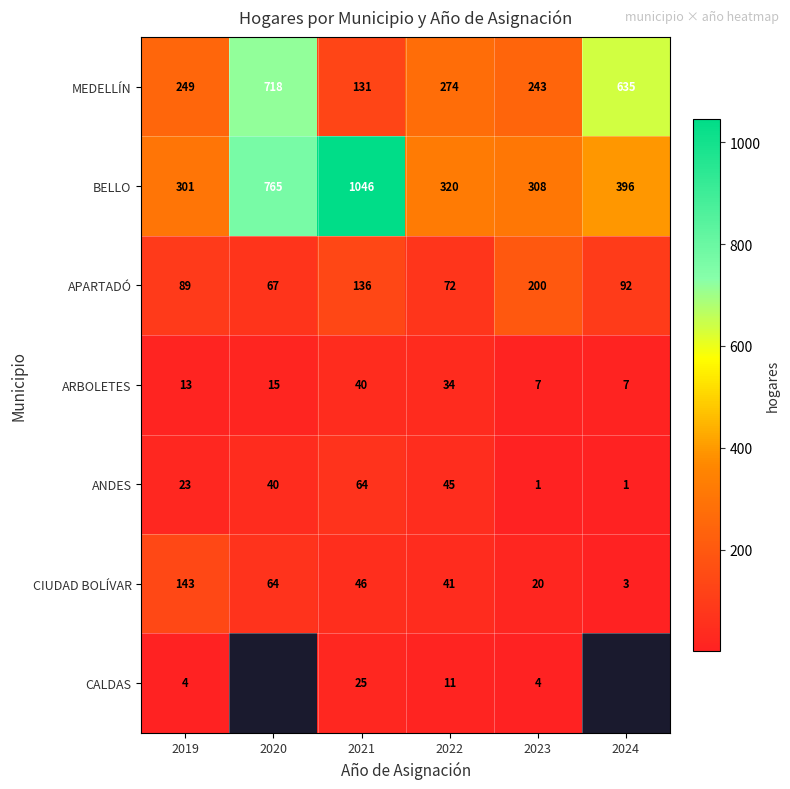

True or false: ARBOLETES has a value of 3.6 at 2024.

False